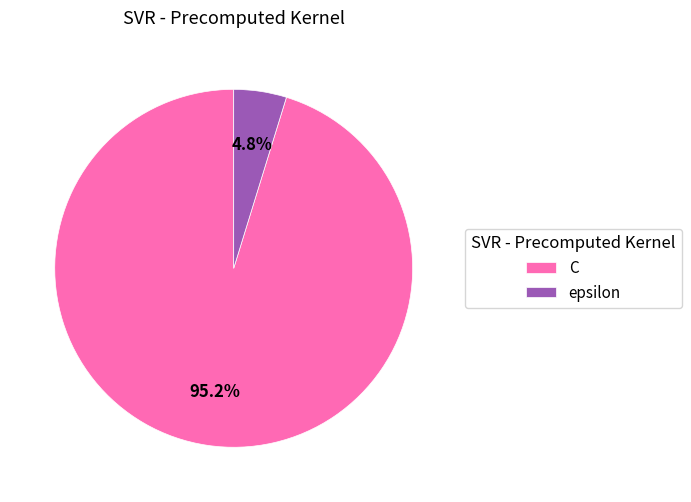

Is there a majority slice in this chart?

Yes